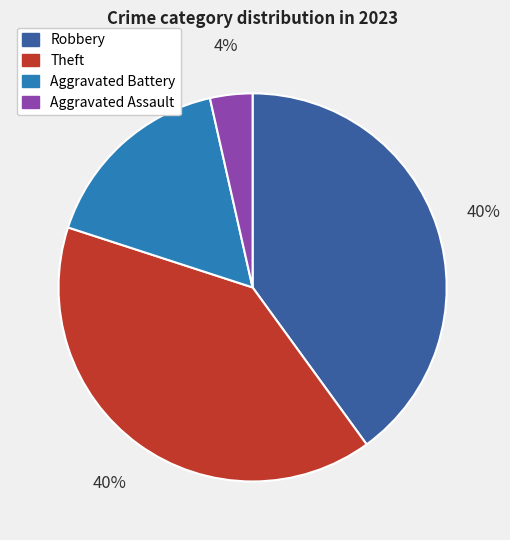

To the nearest percent, what is the difference between the largest and smallest slice percentages?

36%